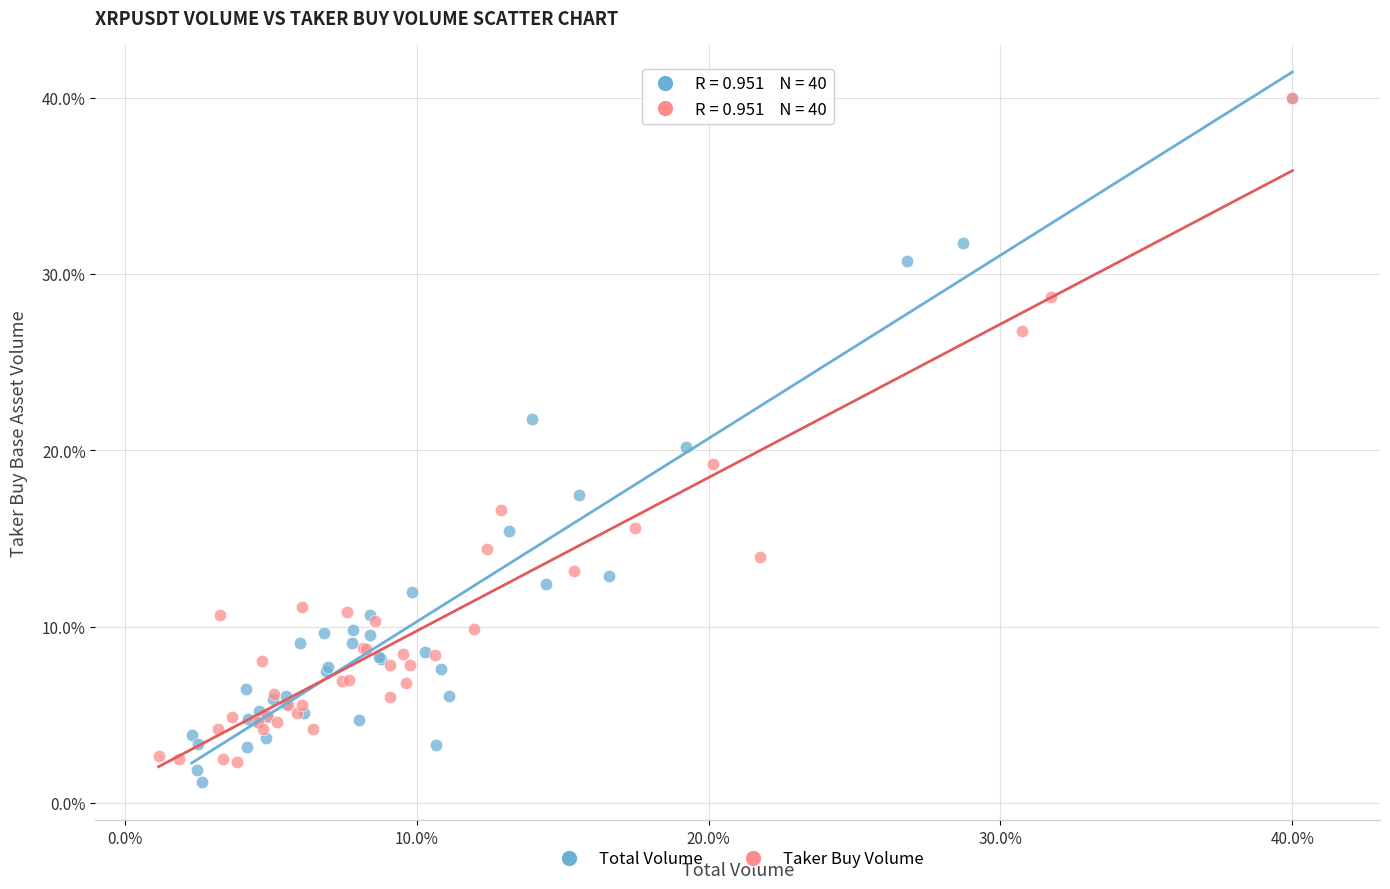

Which series has the largest Y range (max minus min)?

Total Volume